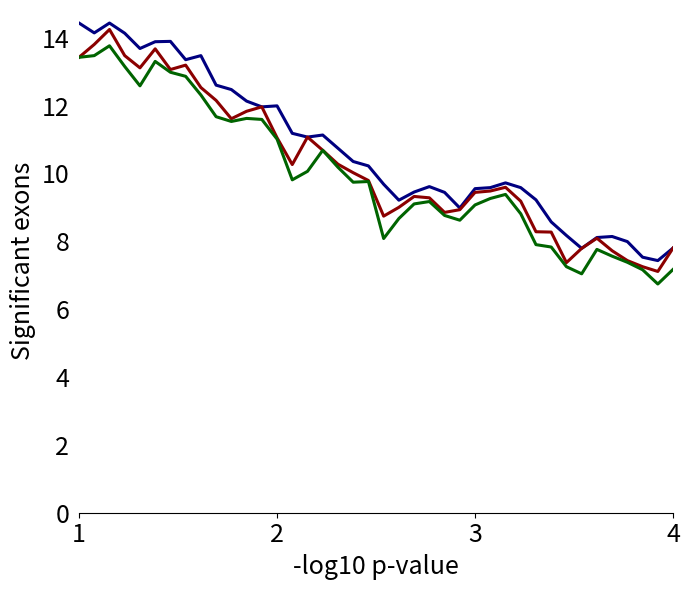

What is the minimum value shown in the chart?

6.7